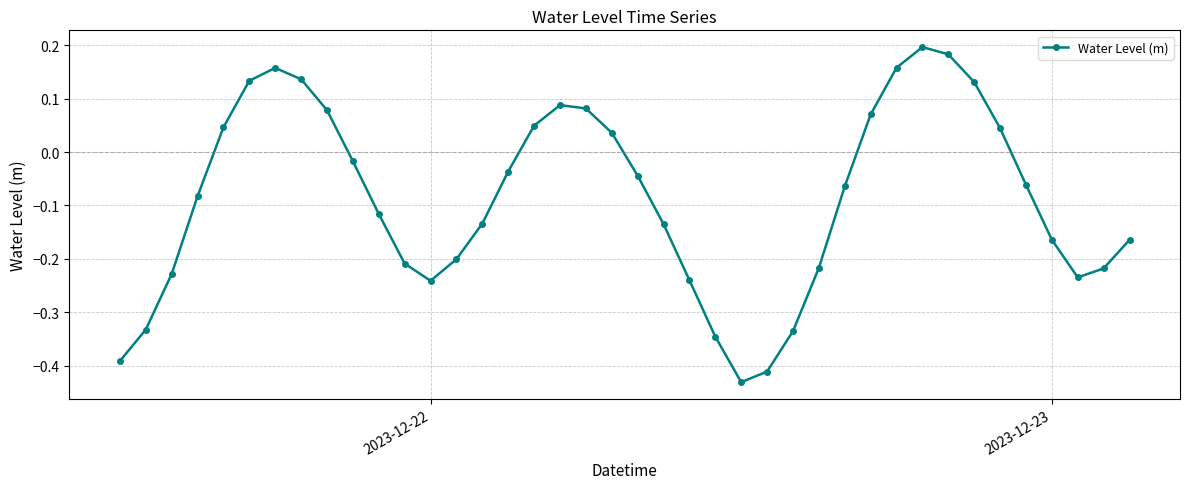

Count the number of values greater than 0.

15